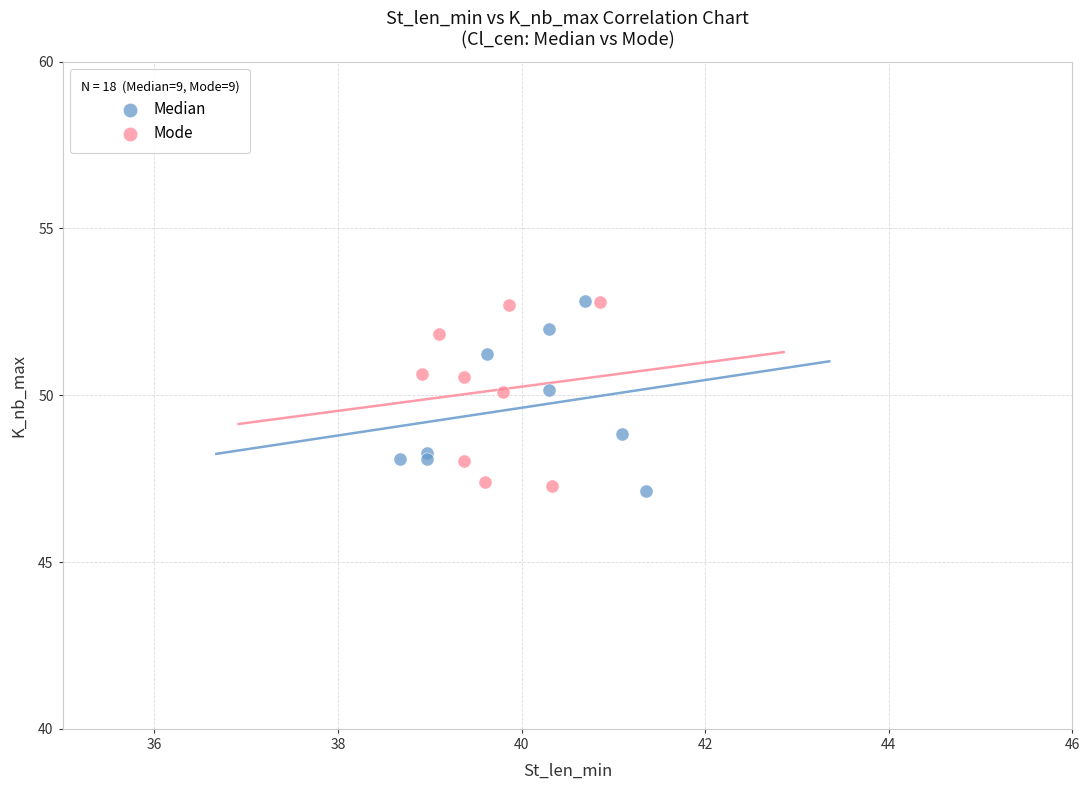

What are all the series names shown in the legend?

Median, Mode